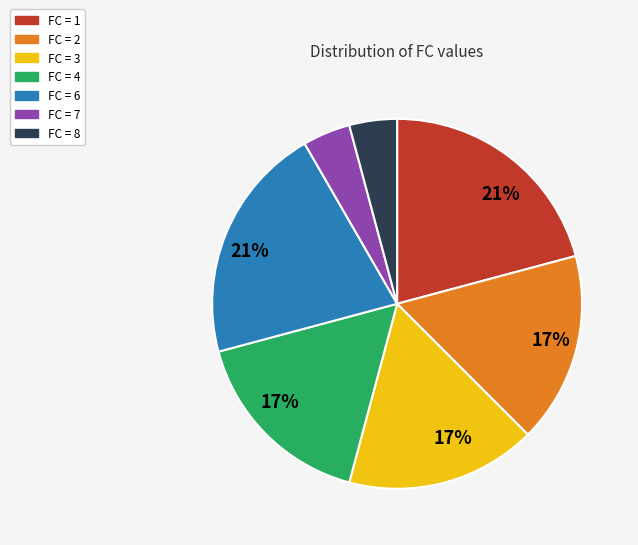

To the nearest percent, what is the average slice percentage?

14%